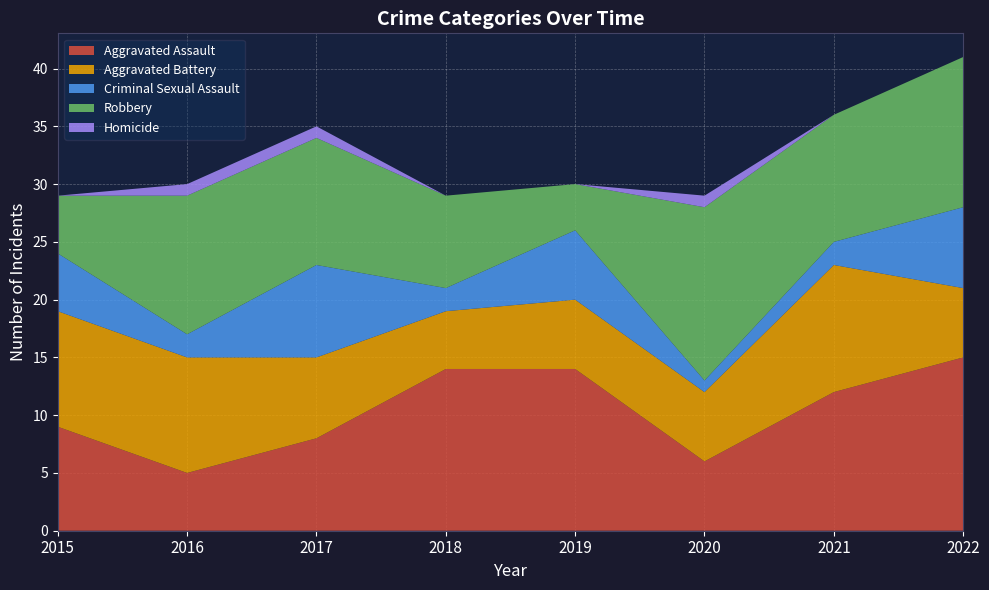

Reading left to right, extract all data points from this chart.

Aggravated Assault: 9	5	8	14	14	6	12	15
Aggravated Battery: 10	10	7	5	6	6	11	6
Criminal Sexual Assault: 5	2	8	2	6	1	2	7
Robbery: 5	12	11	8	4	15	11	13
Homicide: 0	1	1	0	0	1	0	0